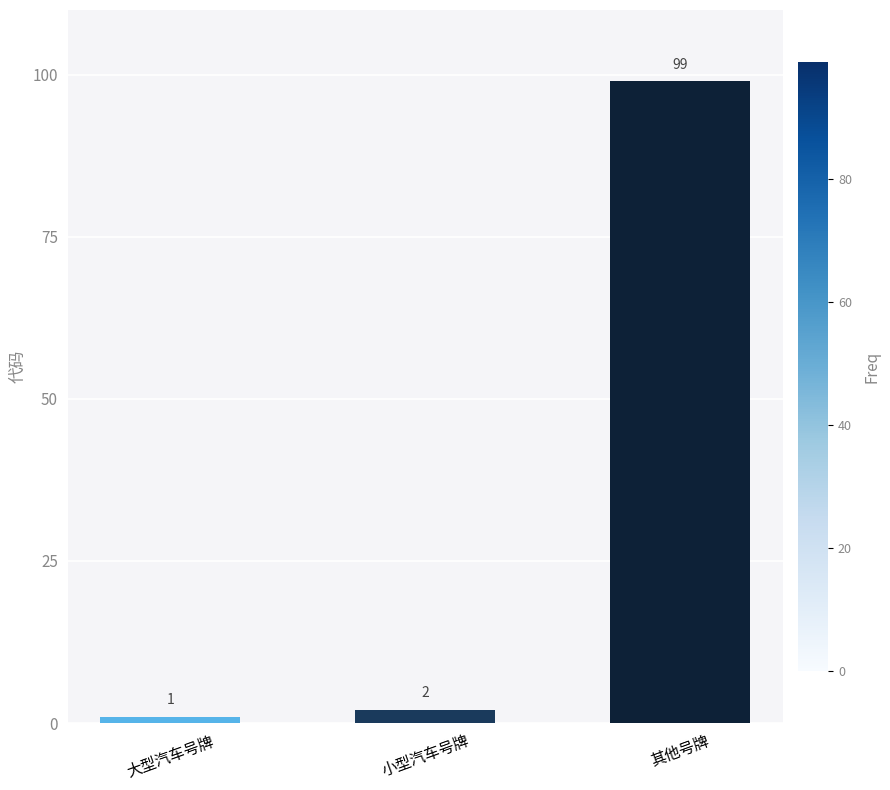

List the labels in order of value, largest first.

其他号牌, 小型汽车号牌, 大型汽车号牌